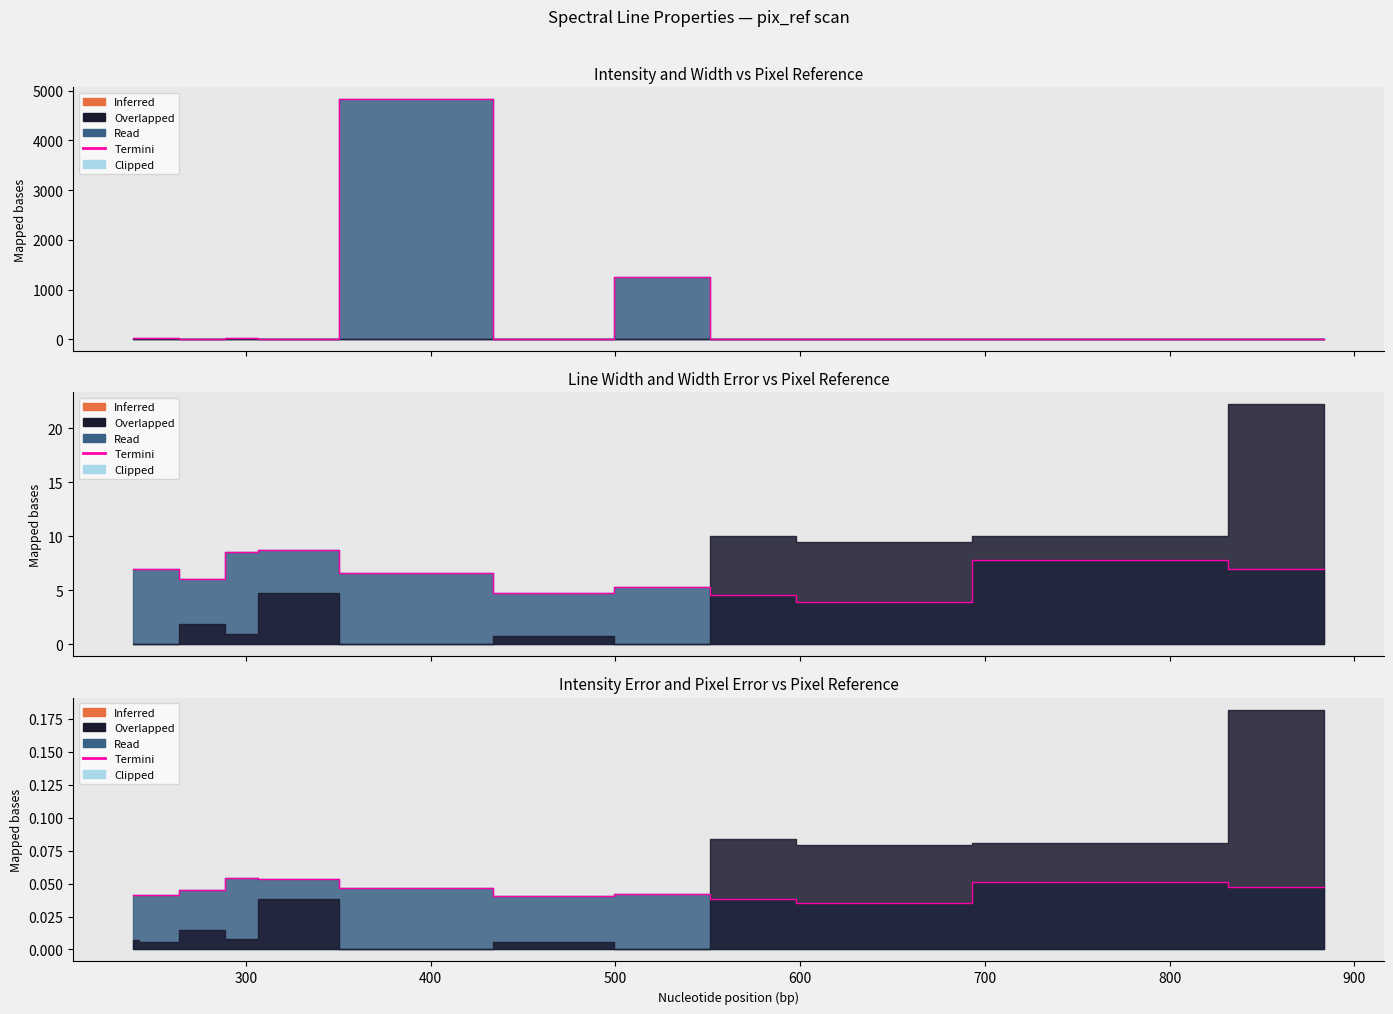

The value of int at 295.531 is 34.6. True or false?

False